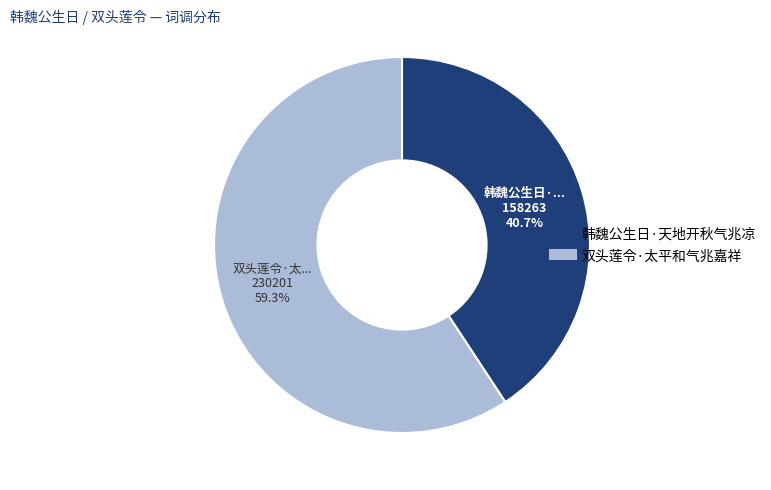

Combined, what portion of the pie is 双头莲令·太平和气兆嘉祥 and 韩魏公生日·天地开秋气兆凉?

100.0%